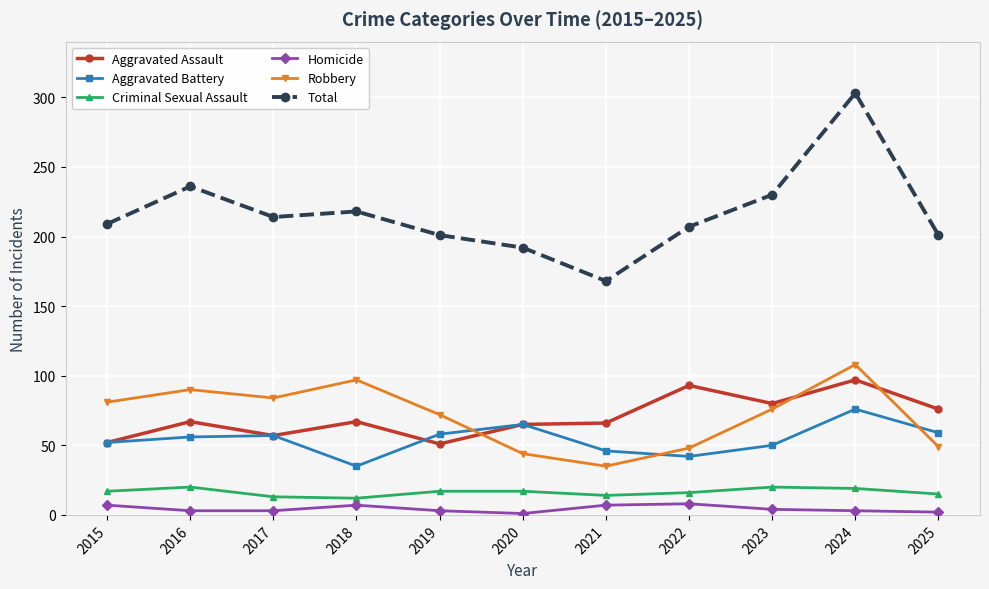

What is the sum of all Total values?

2379